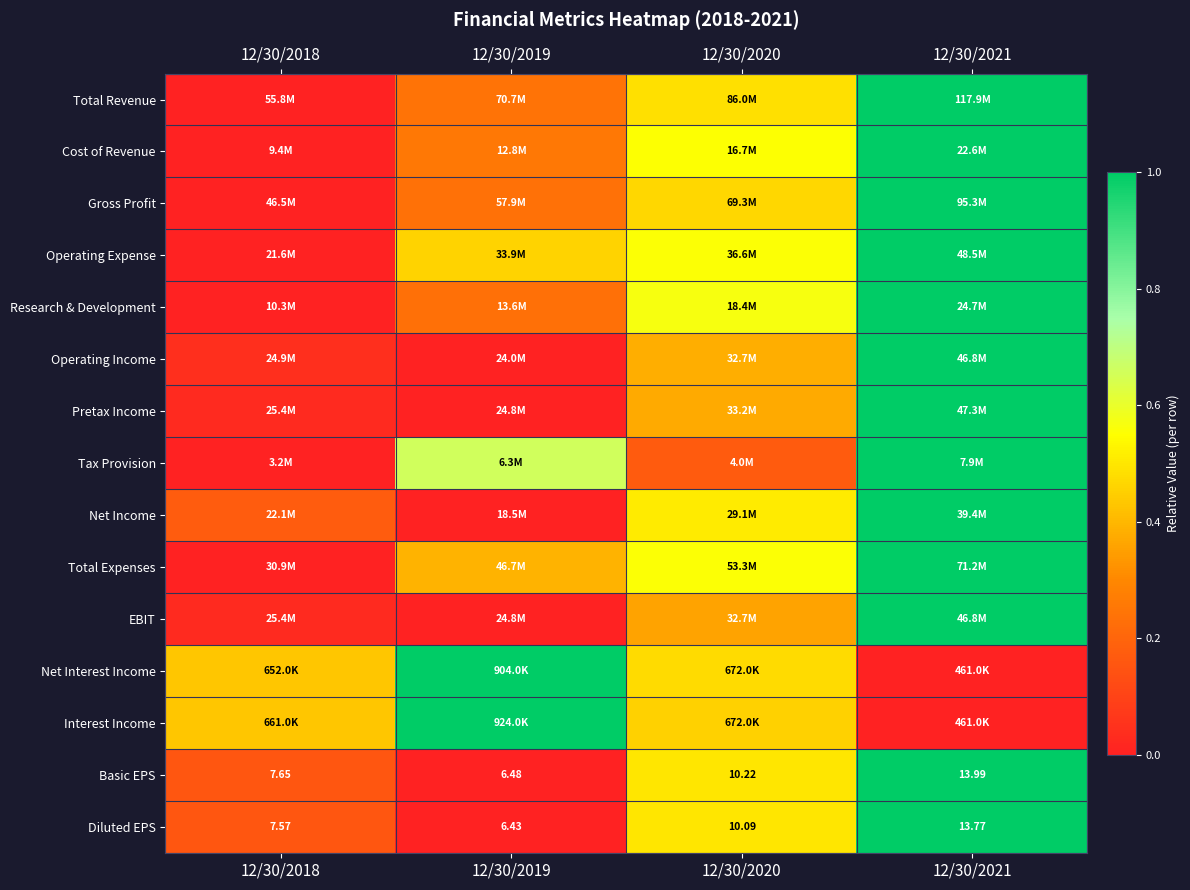

Which series has the widest spread of values?

Total Revenue